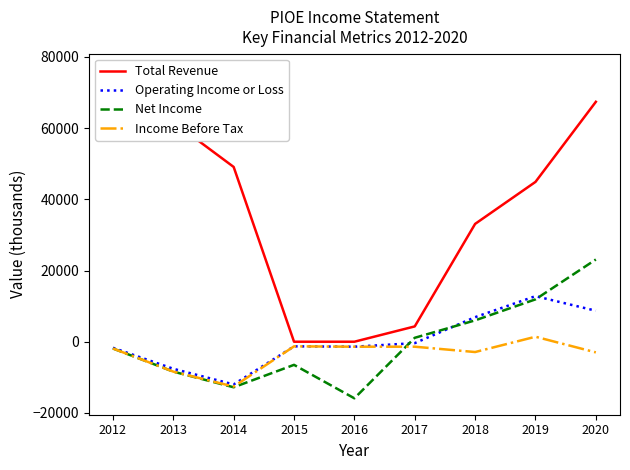

How many values in the Operating Income or Loss series are below -1300?

4